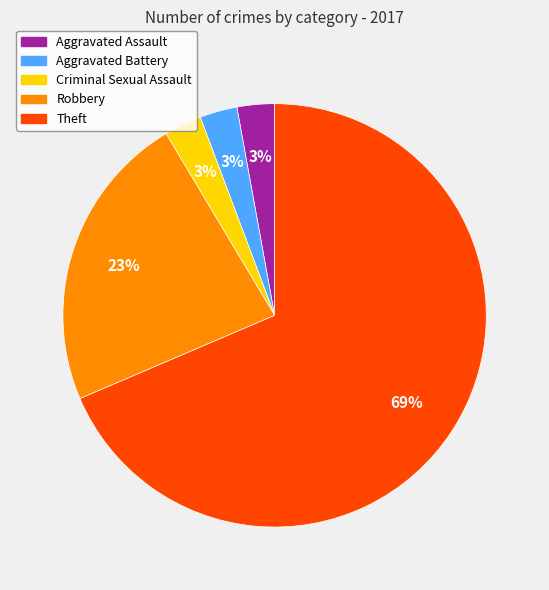

What is the largest slice in the pie chart?

Theft